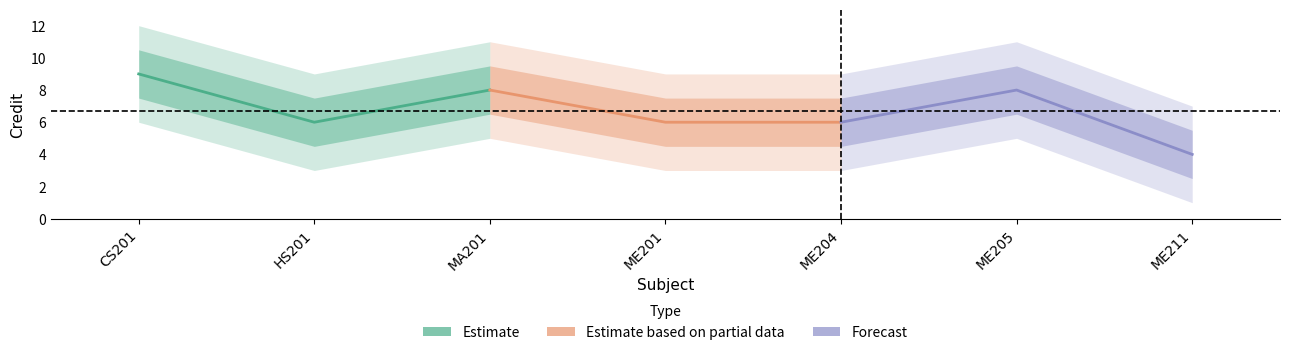

The value of Forecast at ME211 is 7. True or false?

False